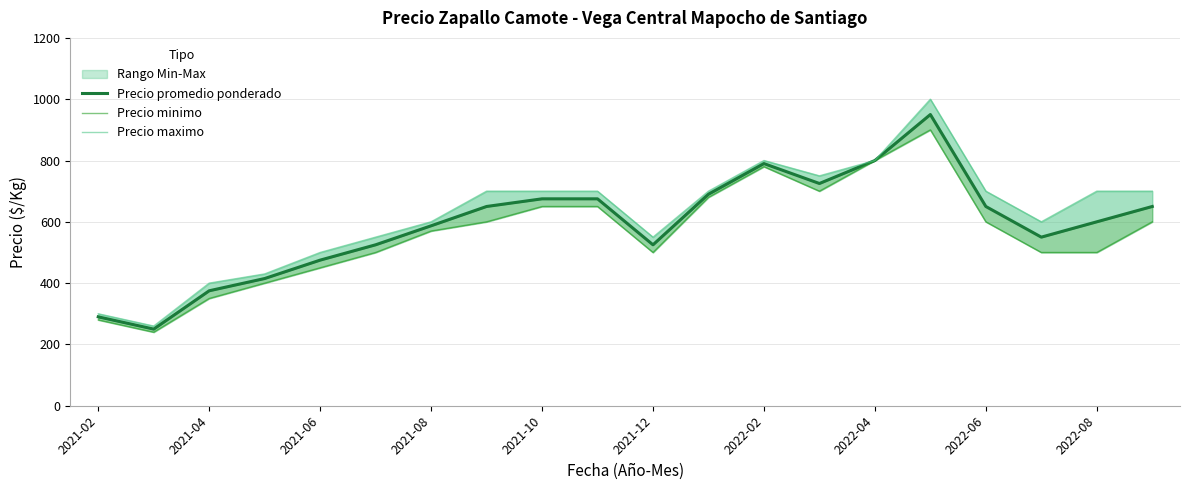

What is the approximate value of Precio maximo at 2021-10, to the nearest 100?

700